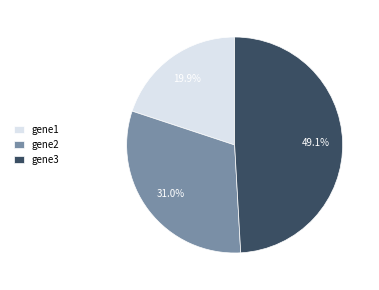

How many segments does this pie chart have?

3